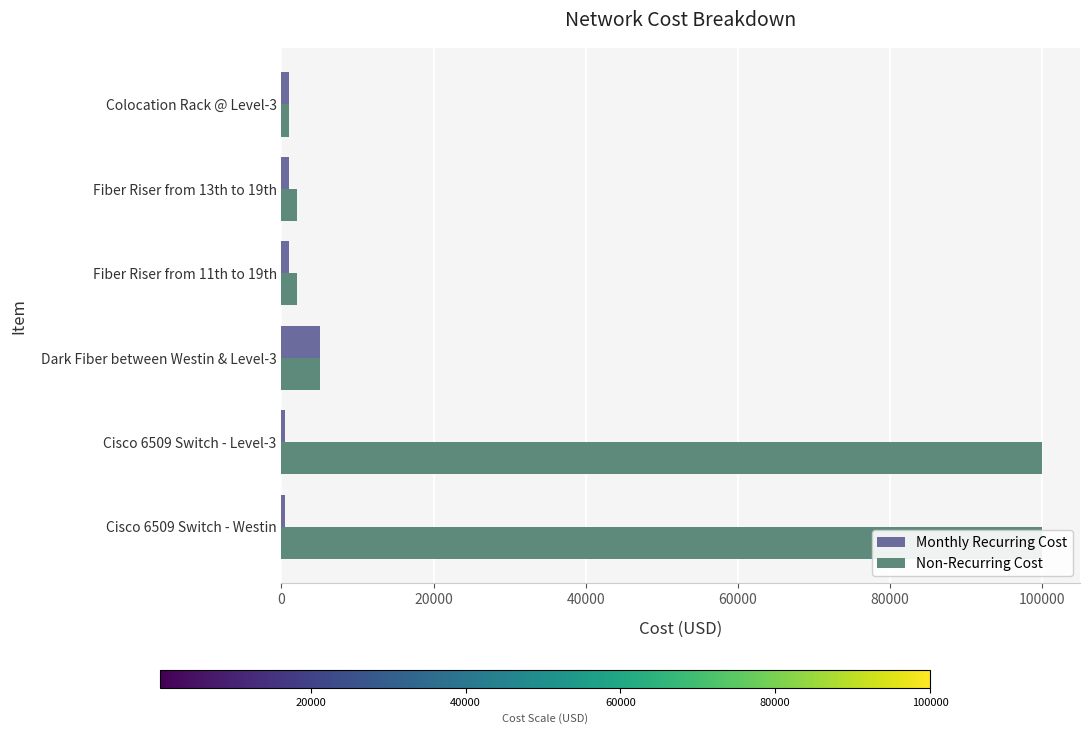

Rank the series by their average value, from highest to lowest.

Non-Recurring Cost, Monthly Recurring Cost